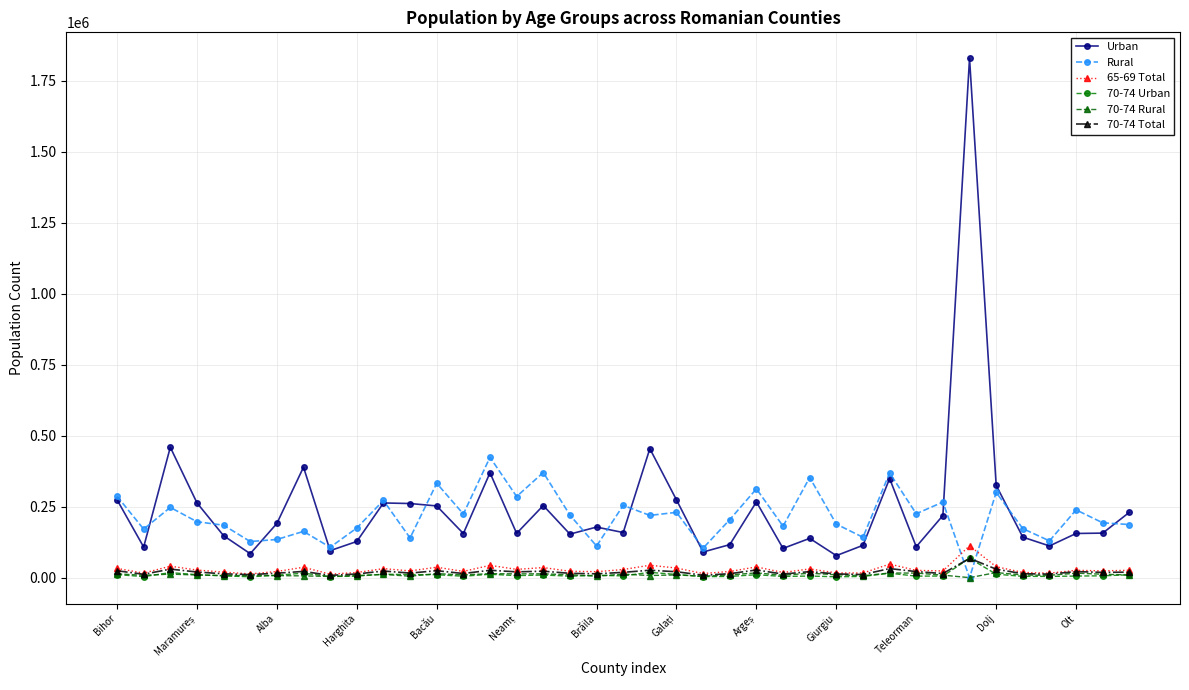

True or false: 70-74 Urban and Urban intersect in this chart.

False